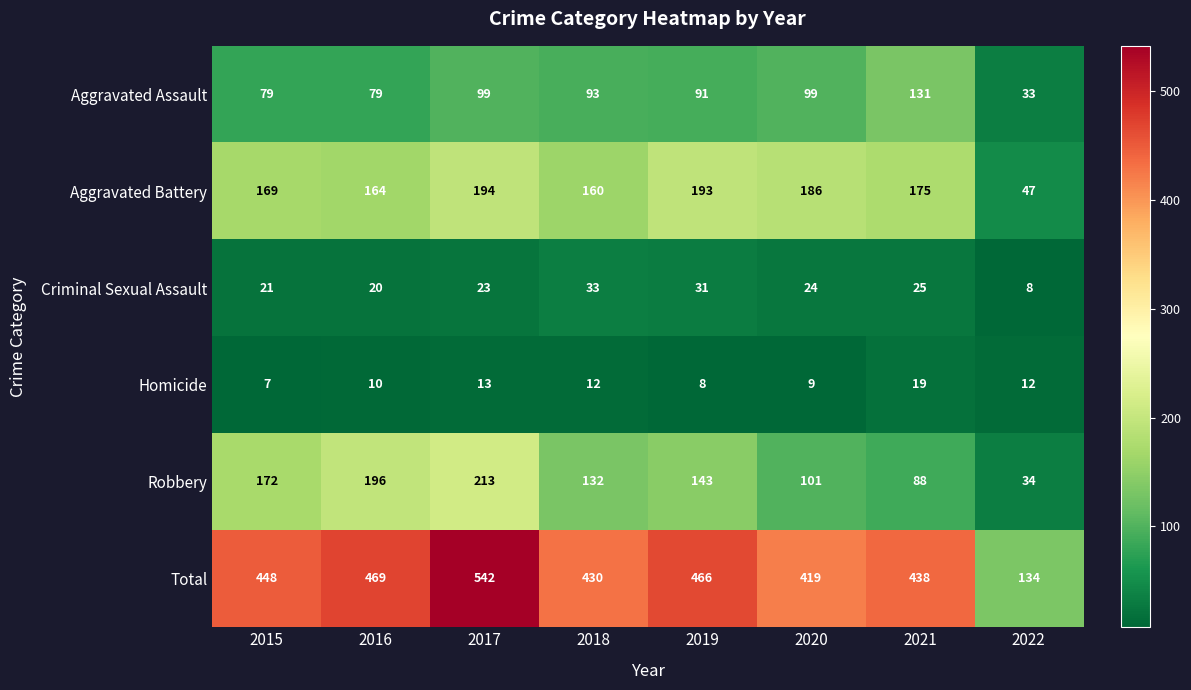

Which series has the widest spread of values?

Total